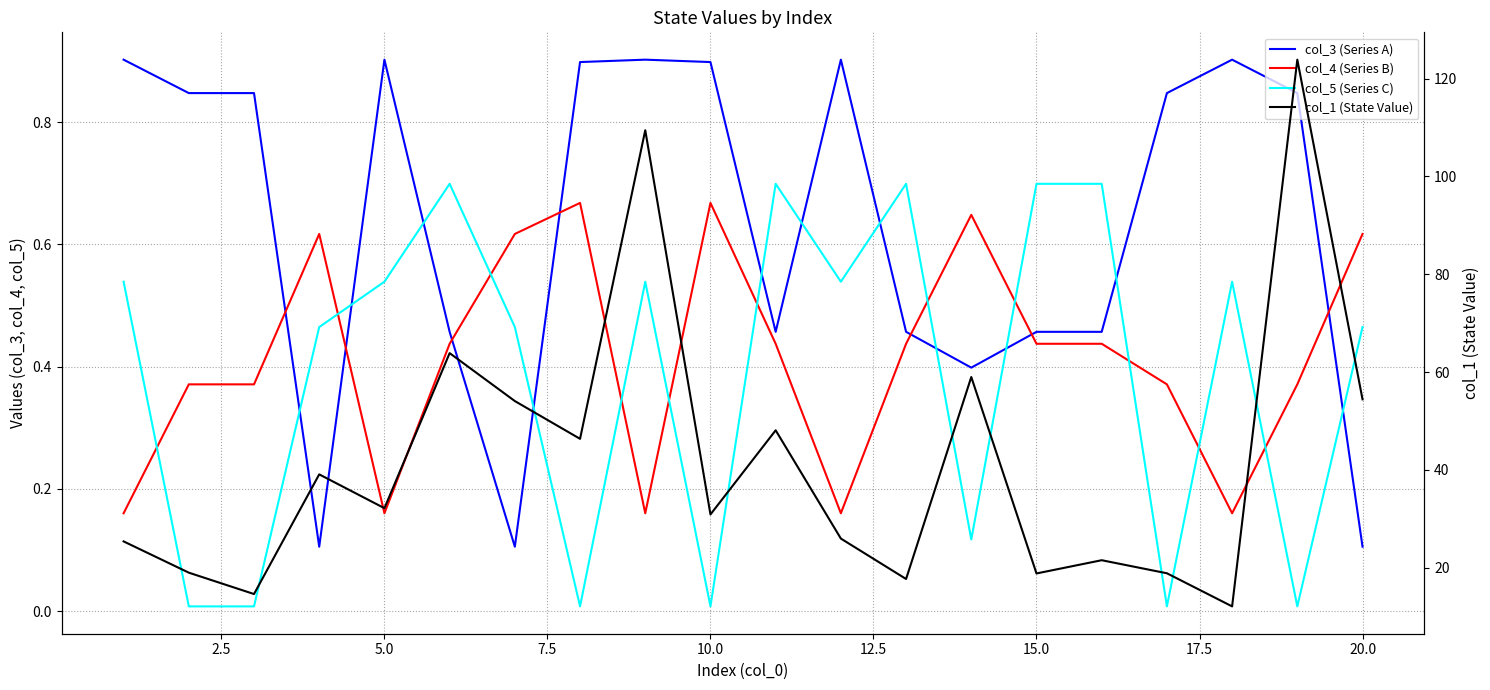

Count the col_3 (Series A) values in the range 0 to 1.

20